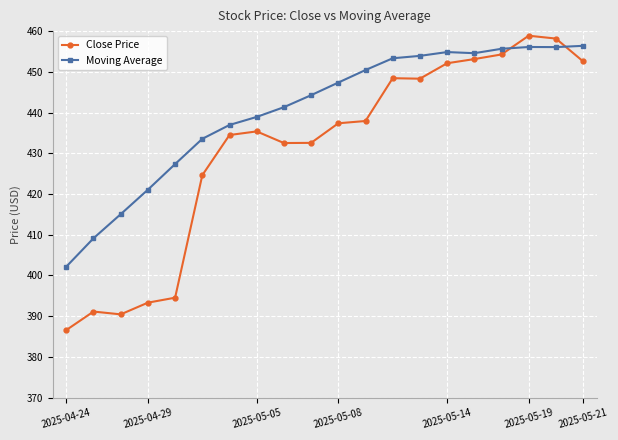

Rank the series by their average value, from lowest to highest.

Close Price, Moving Average